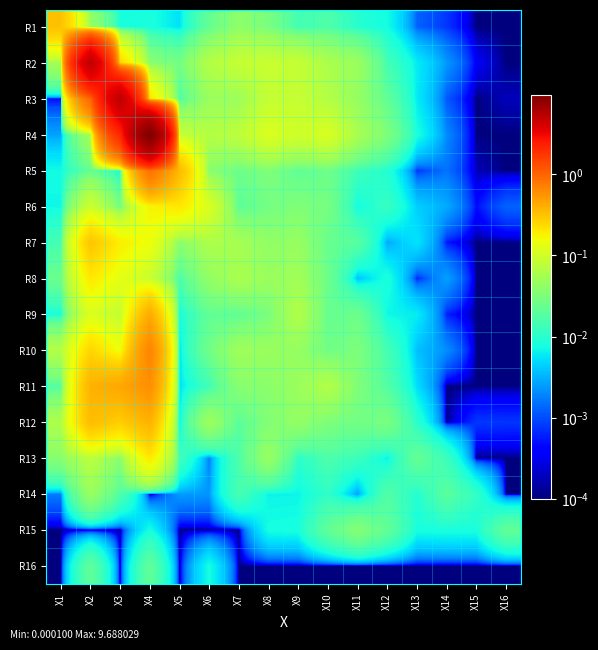

At which category is the sum across all series the highest?

X4